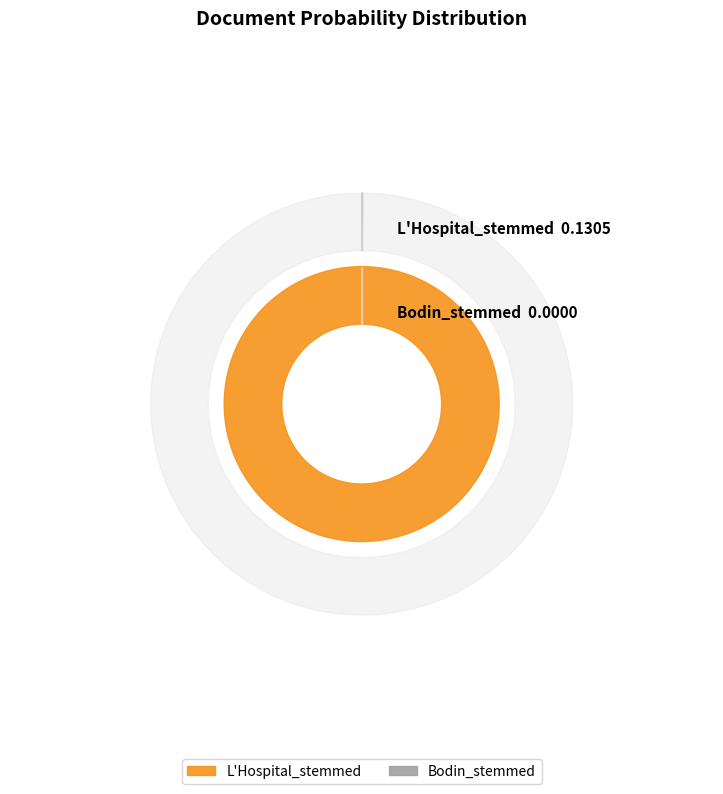

To the nearest percent, what is the combined percentage of L'Hospital_stemmed and Bodin_stemmed?

100%